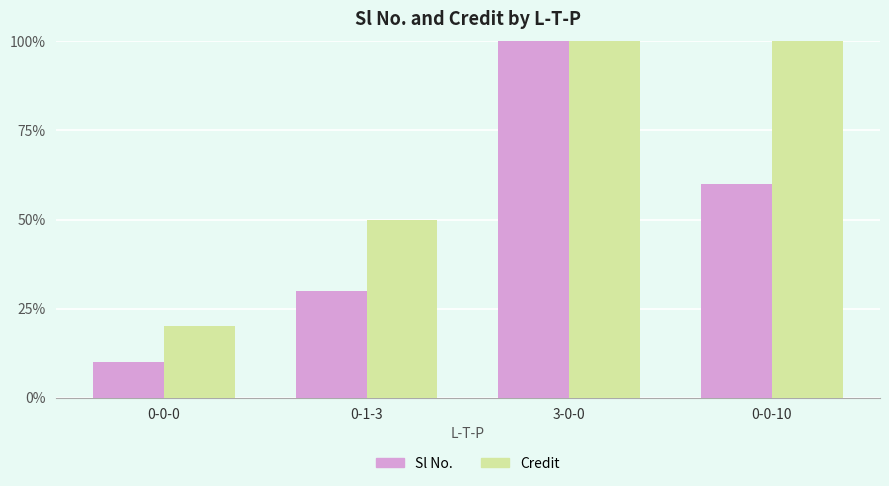

What is the label of the 1st bar from the left?

0-0-0